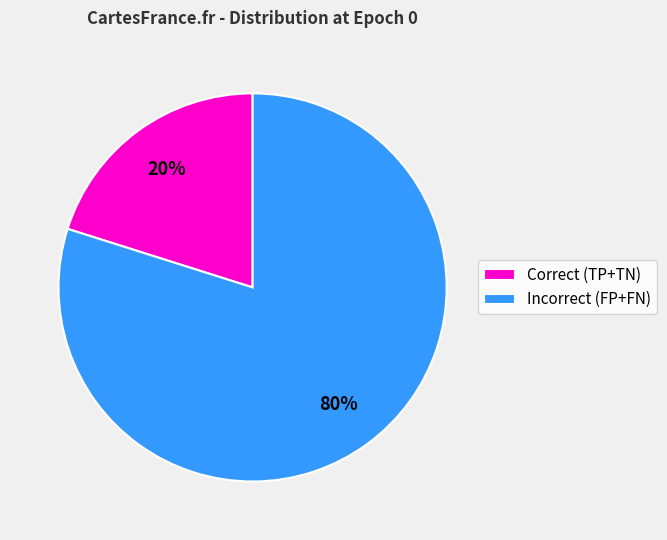

Rank the categories by value from highest to lowest.

Incorrect (FP+FN), Correct (TP+TN)